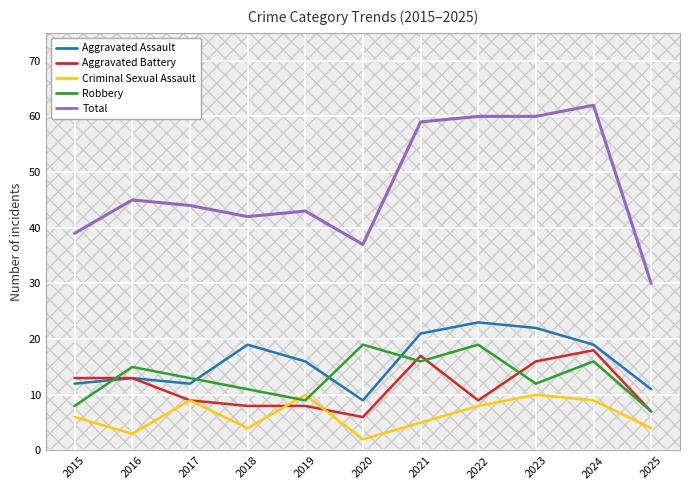

At which category is the sum across all series the highest?

2024